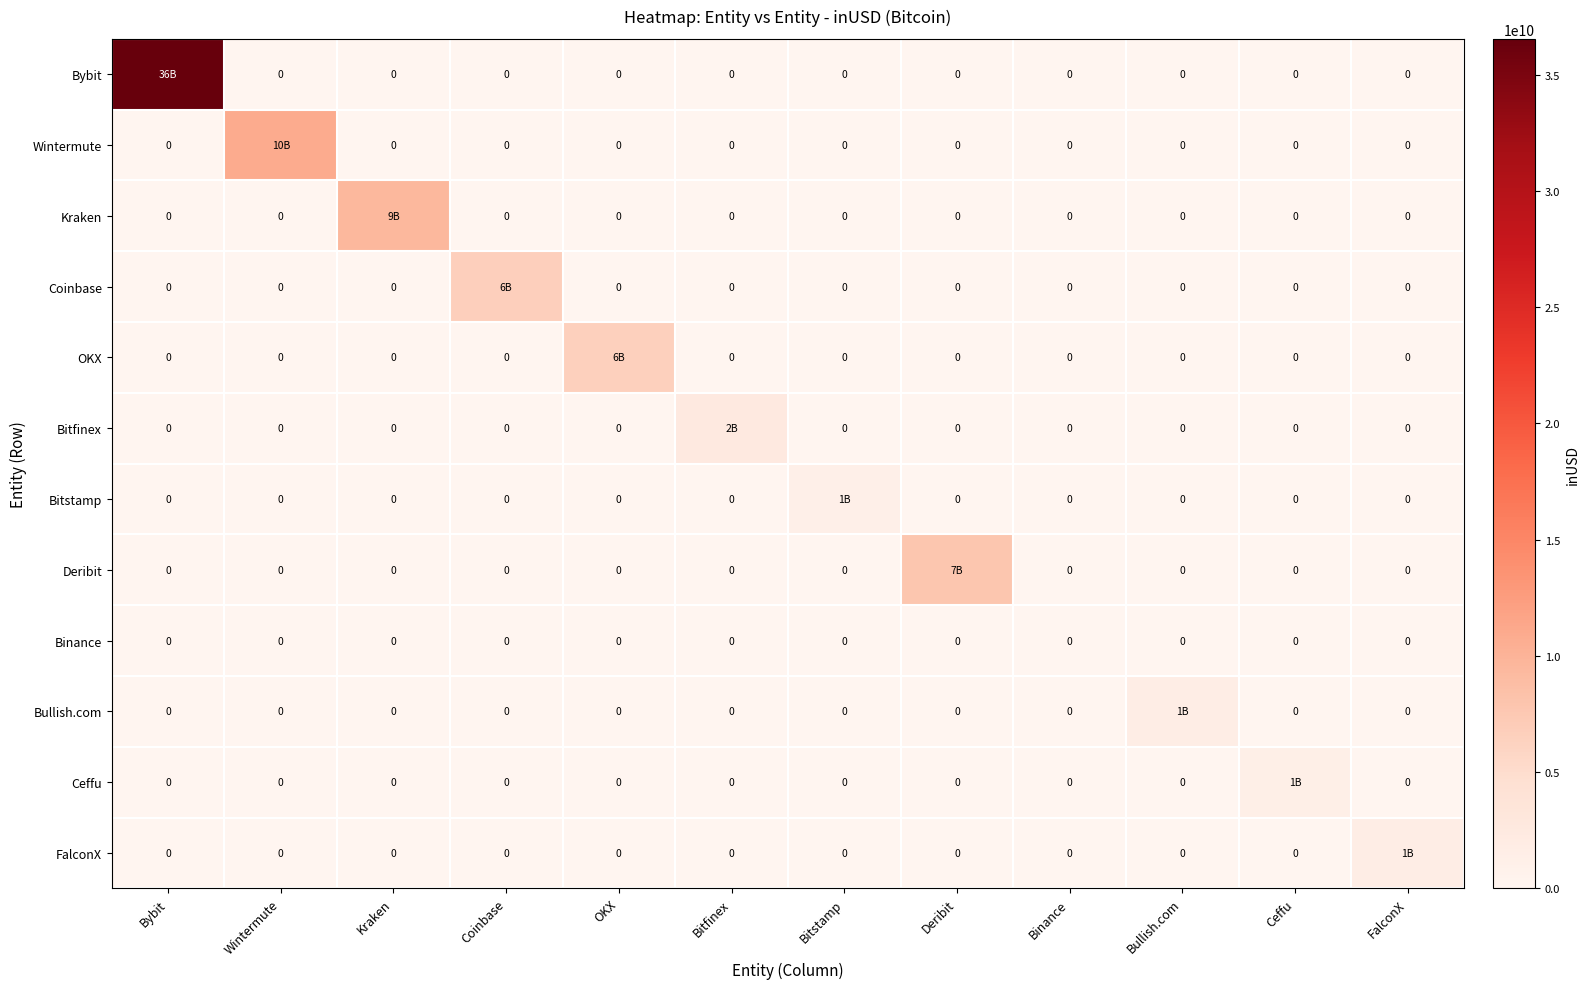

At Ceffu, list the series in order from smallest to largest.

Bybit, Wintermute, Kraken, Coinbase, OKX, Bitfinex, Bitstamp, Deribit, Binance, Bullish.com, FalconX, Ceffu